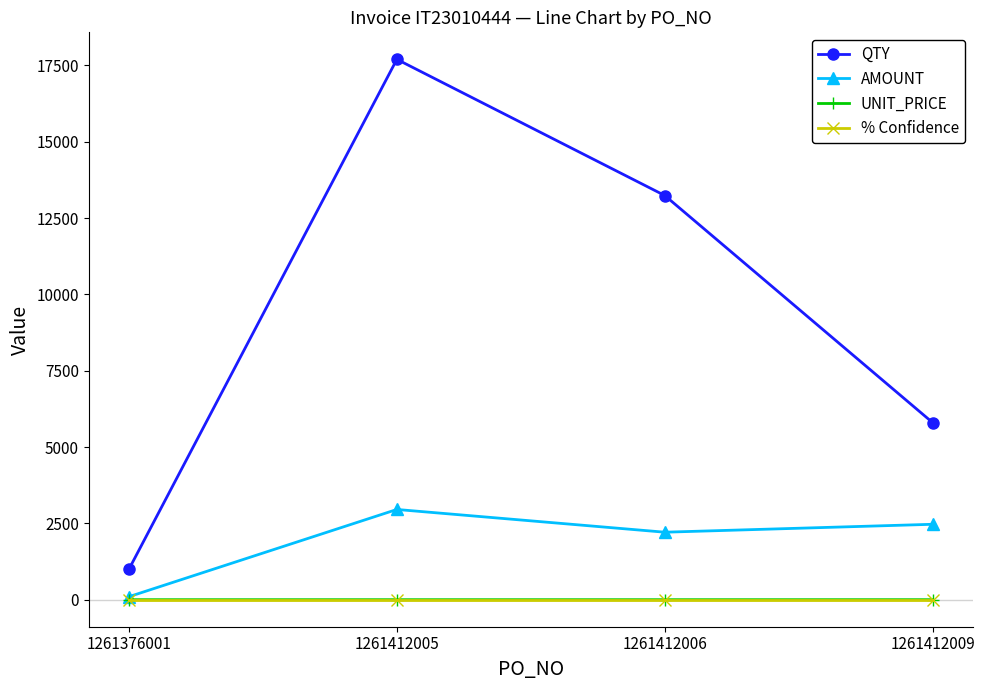

In % Confidence, how many points are higher than both neighbors (excluding endpoints)?

1